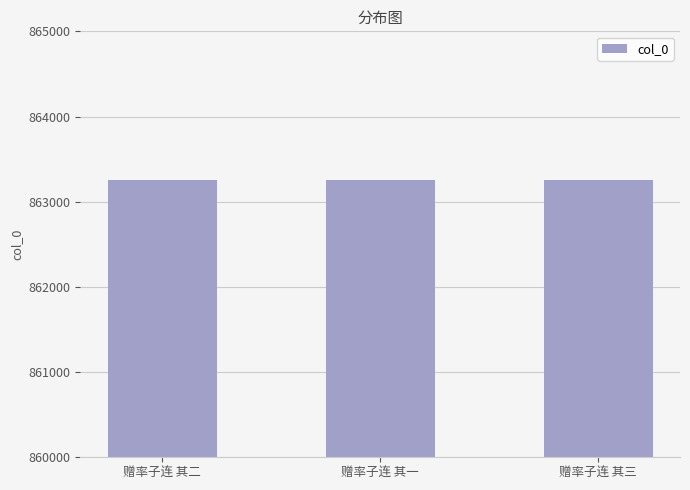

Are the bars horizontal?

No